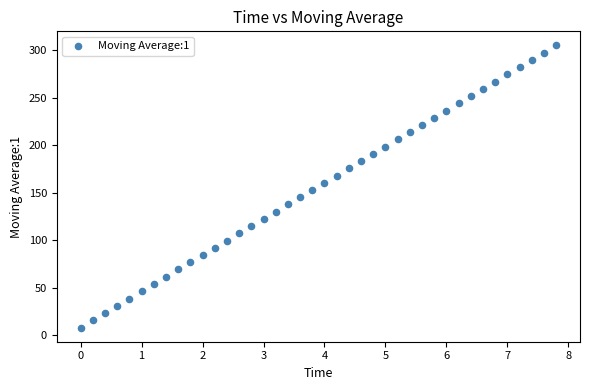

What is the range of X values (max minus min)?

7.8